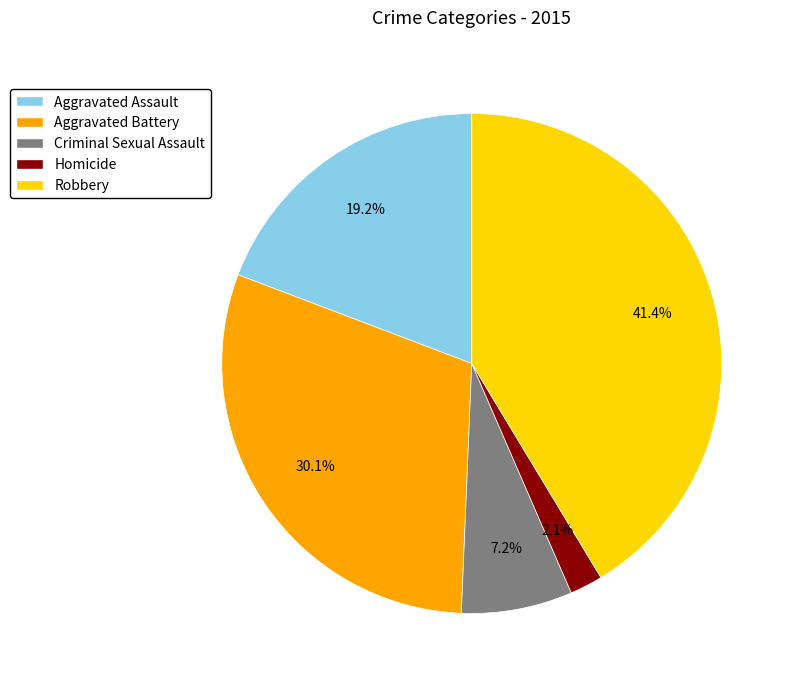

To the nearest percent, what is the difference between the largest and smallest slice percentages?

39%